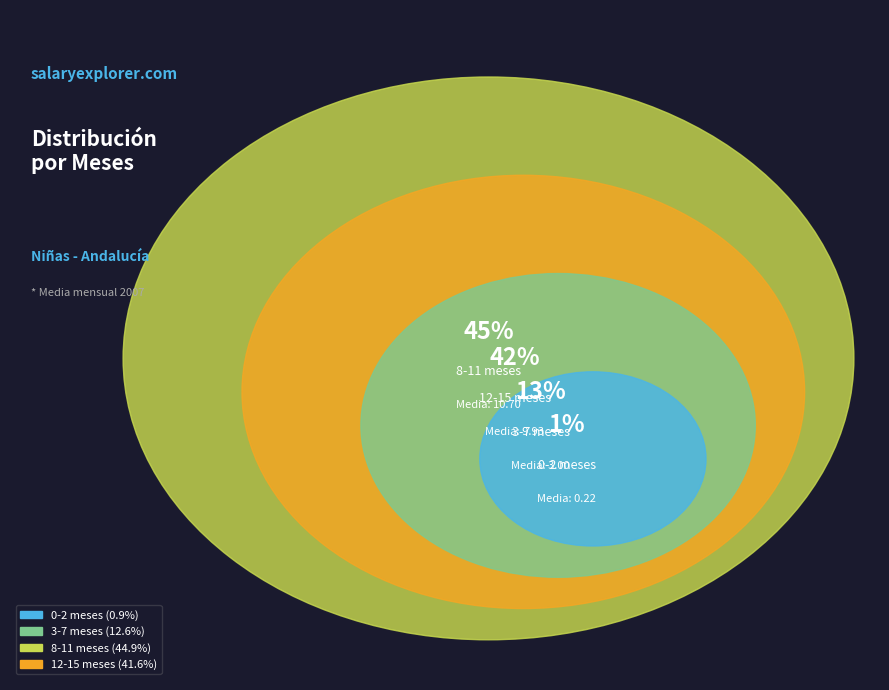

What is the change in value from 0-2 meses to 8-11 meses?

+10.5